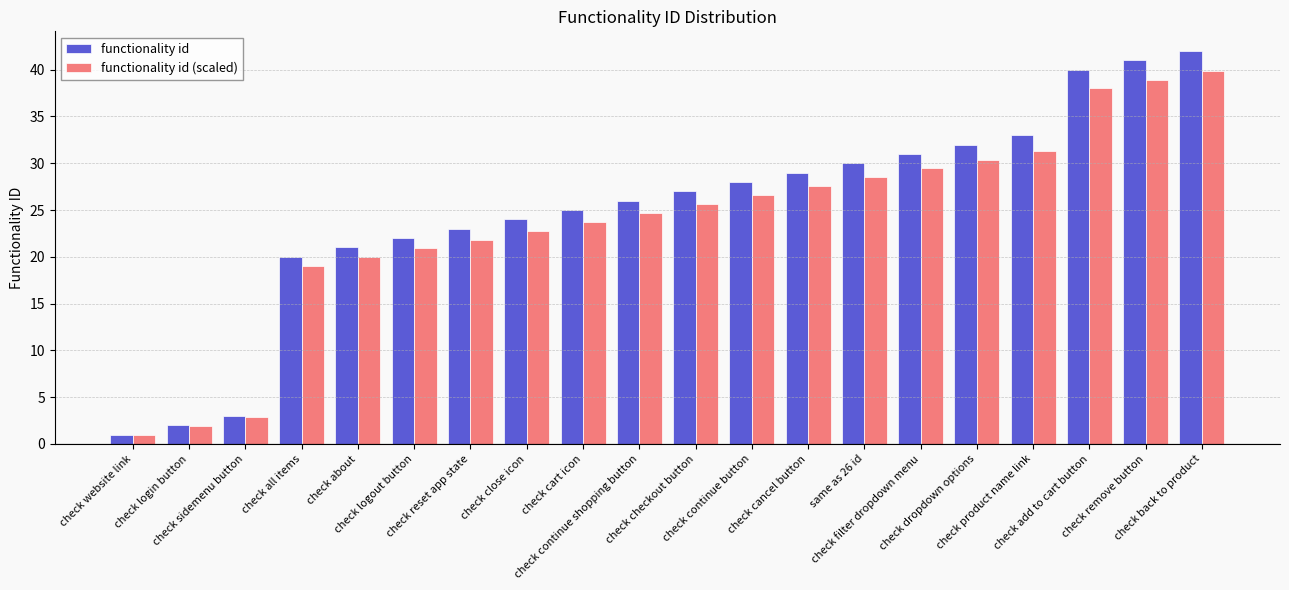

The value of functionality id (scaled) at same as 26 id is 13.3. True or false?

False